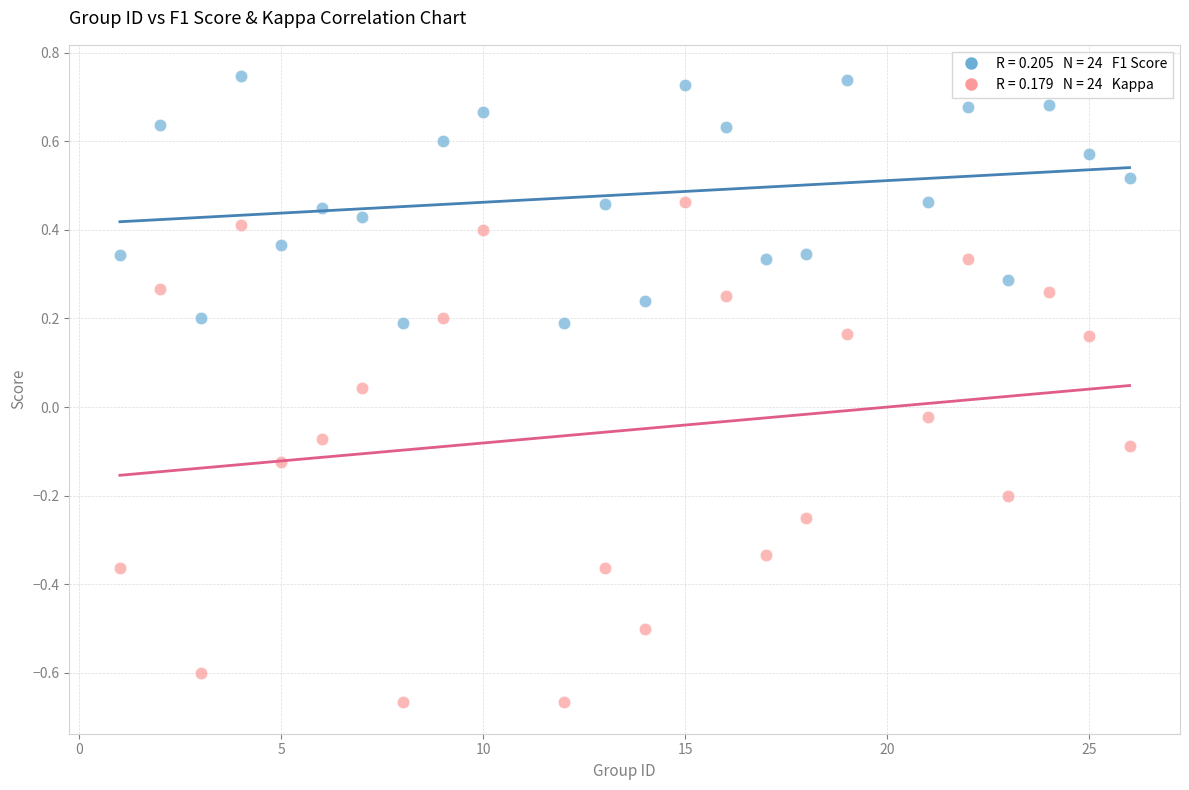

Across all data points, what is the range of X values (max minus min)?

25.0